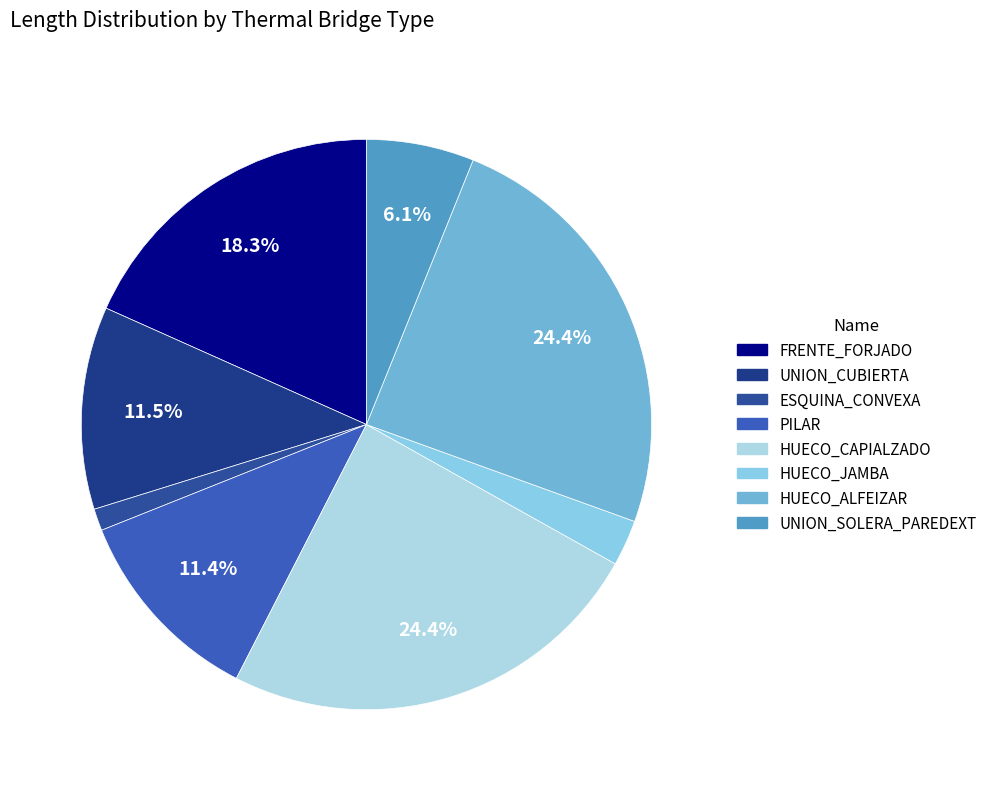

What is the largest slice in the pie chart?

HUECO_CAPIALZADO